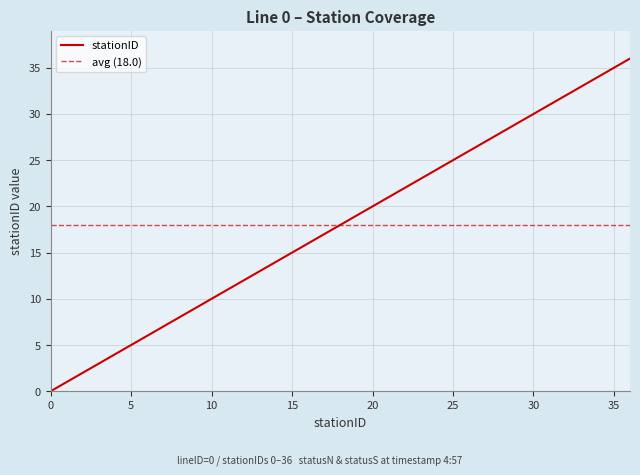

What is the value of the 33rd point from the left?

32